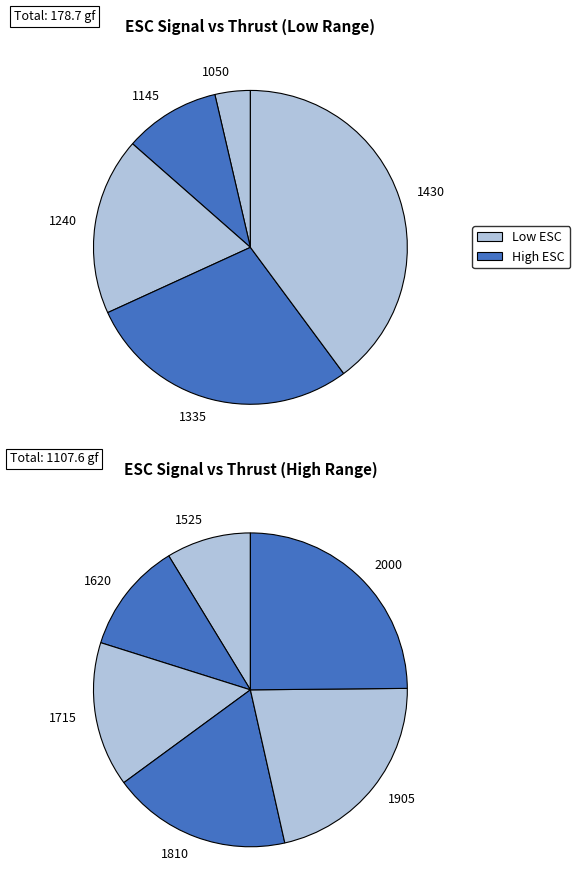

Which slice is the smallest?

1050